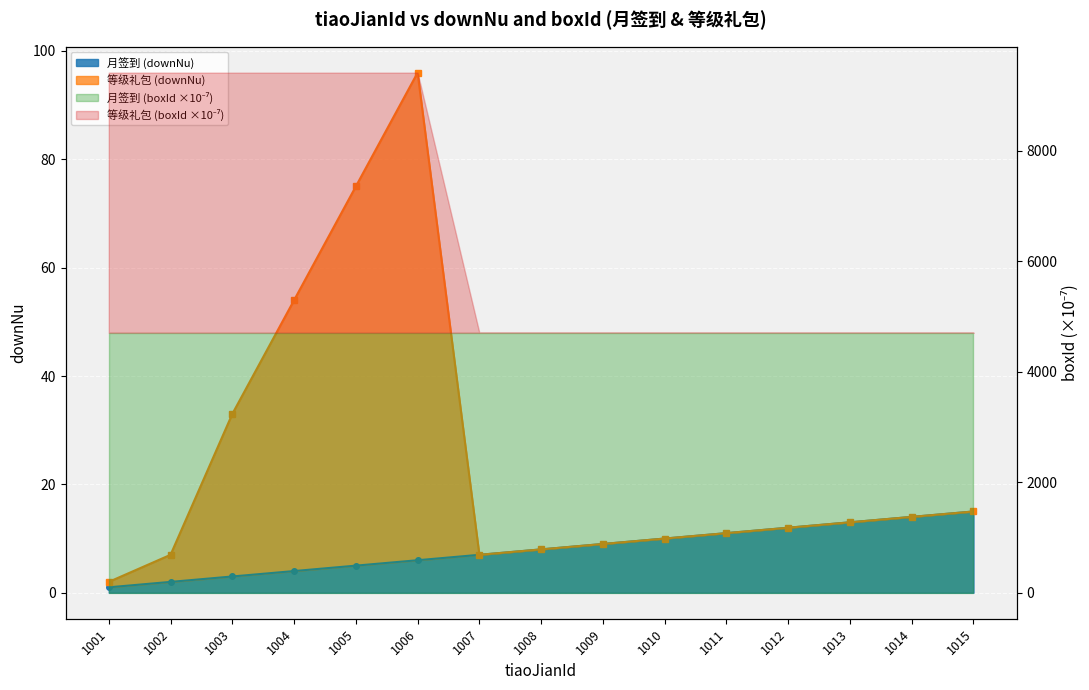

At 1002, list the series in order from smallest to largest.

月签到, 等级礼包